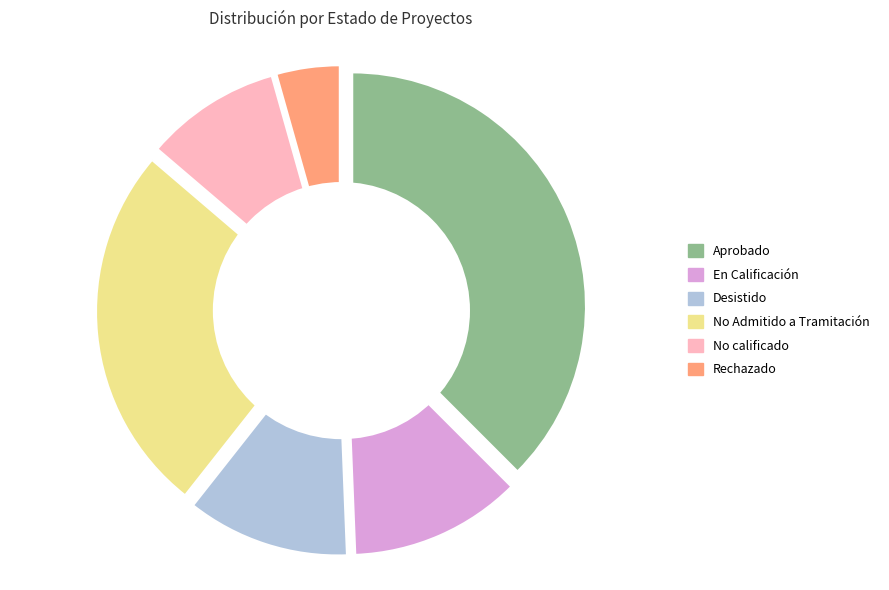

Between No calificado and Desistido, which is larger?

Desistido